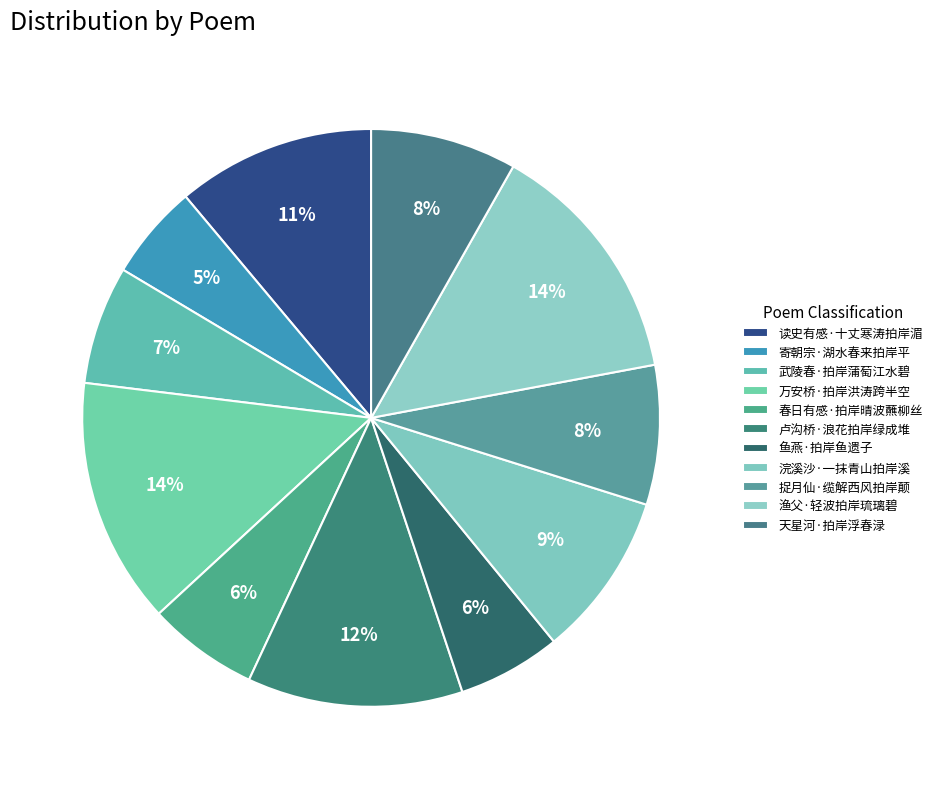

Which slice is the largest?

渔父·轻波拍岸琉璃碧